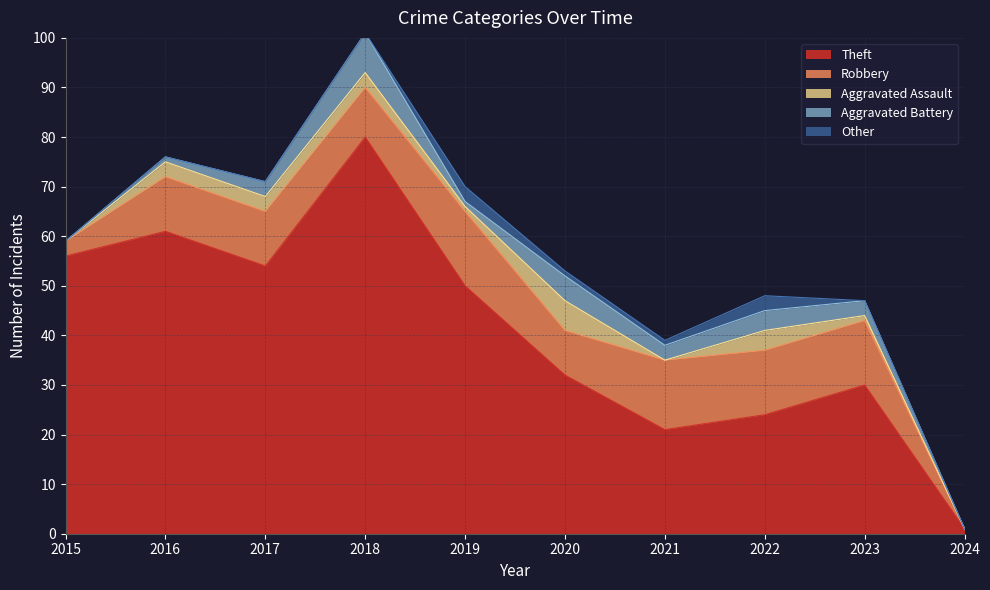

Rank the categories by Other value from lowest to highest.

2015, 2016, 2017, 2018, 2023, 2024, 2020, 2021, 2019, 2022